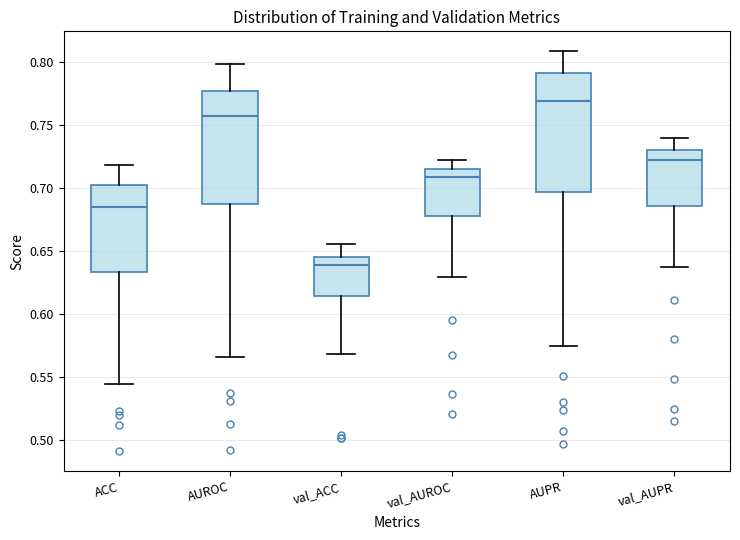

Reading left to right, read every box against the y-axis: the position of its median line, the range the box covers, and the ends of its whiskers. The values are not printed on the chart, so give them approximately, as read against the axis.

ACC: median 0.685, box 0.635 to 0.700, whiskers 0.545 to 0.720
AUROC: median 0.760, box 0.685 to 0.780, whiskers 0.565 to 0.800
val_ACC: median 0.640, box 0.615 to 0.645, whiskers 0.570 to 0.655
val_AUROC: median 0.710, box 0.680 to 0.715, whiskers 0.630 to 0.720
AUPR: median 0.770, box 0.695 to 0.790, whiskers 0.575 to 0.810
val_AUPR: median 0.720, box 0.685 to 0.730, whiskers 0.640 to 0.740